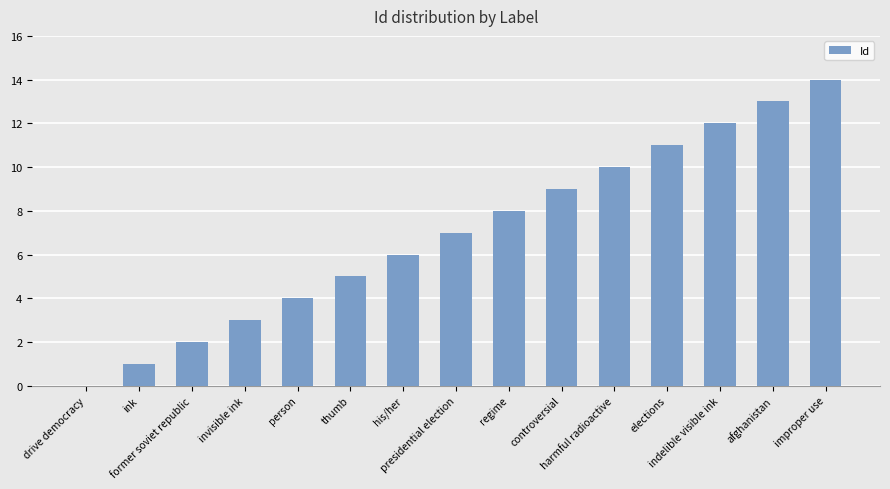

What is the sum of all values?

105